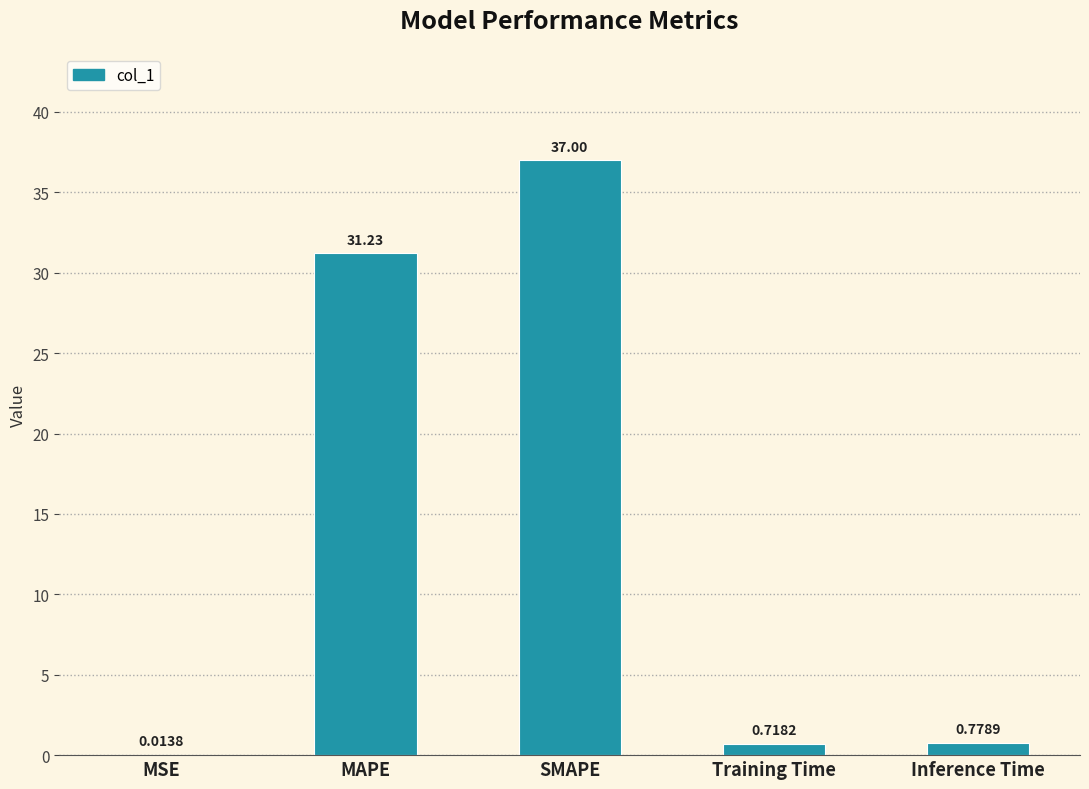

What is the sum of all values?

69.7